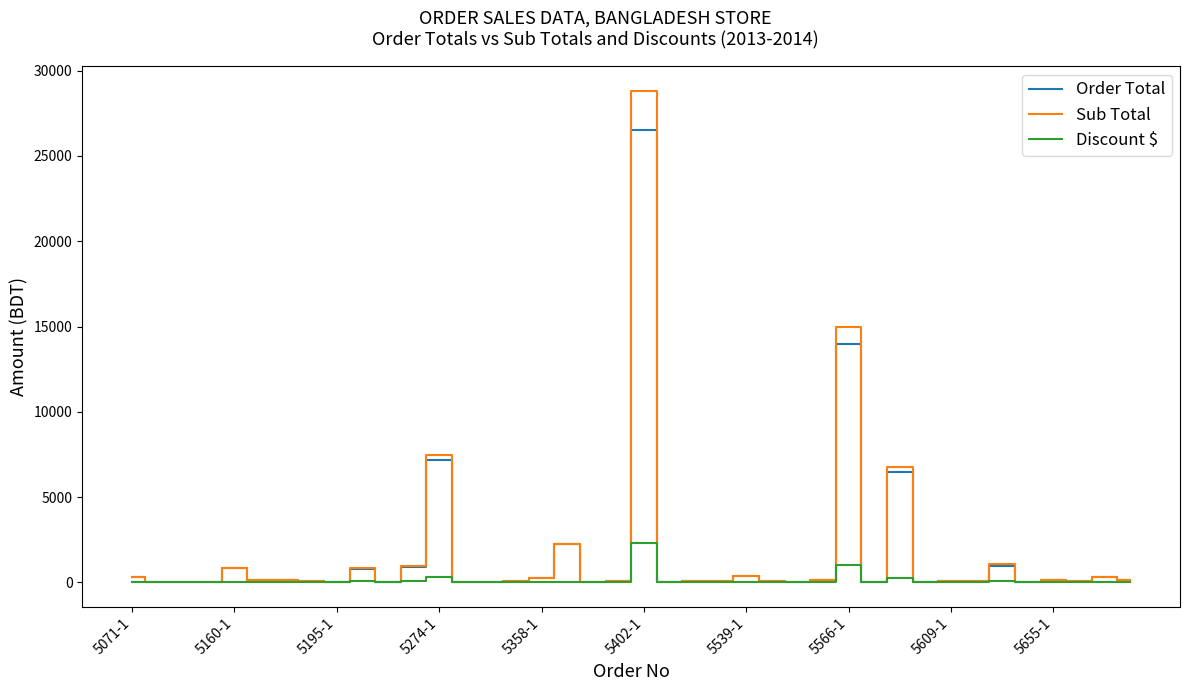

Which series has the largest range (max minus min)?

Sub Total